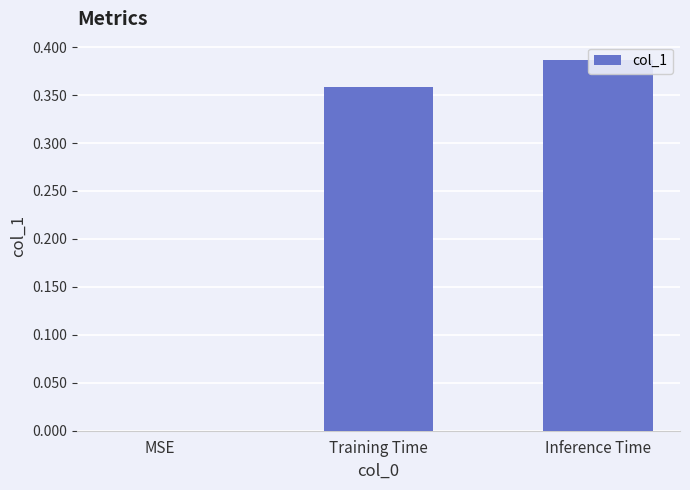

Count the number of values greater than 0.

2